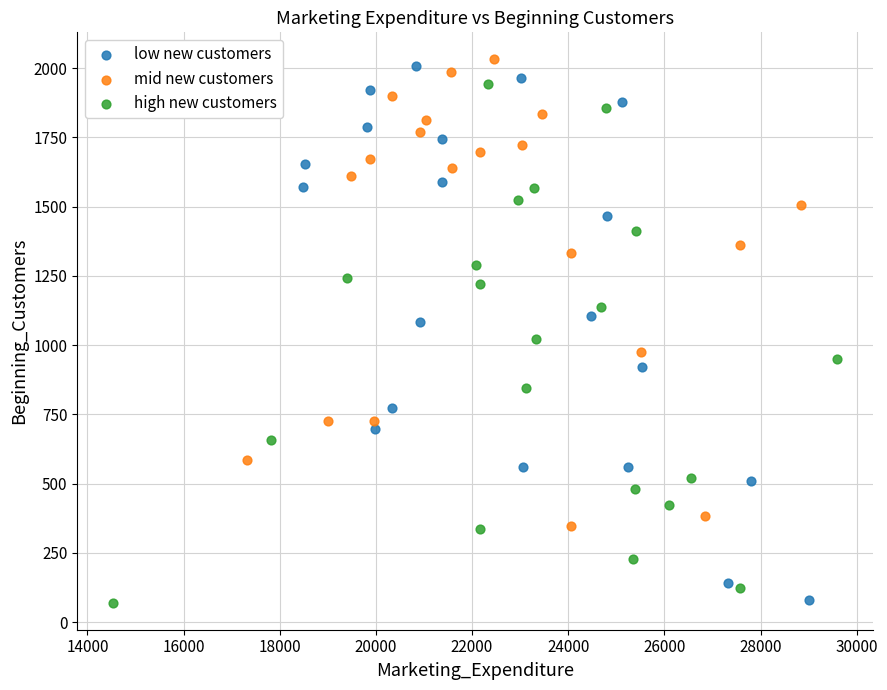

Which series has the largest Y range (max minus min)?

low new customers